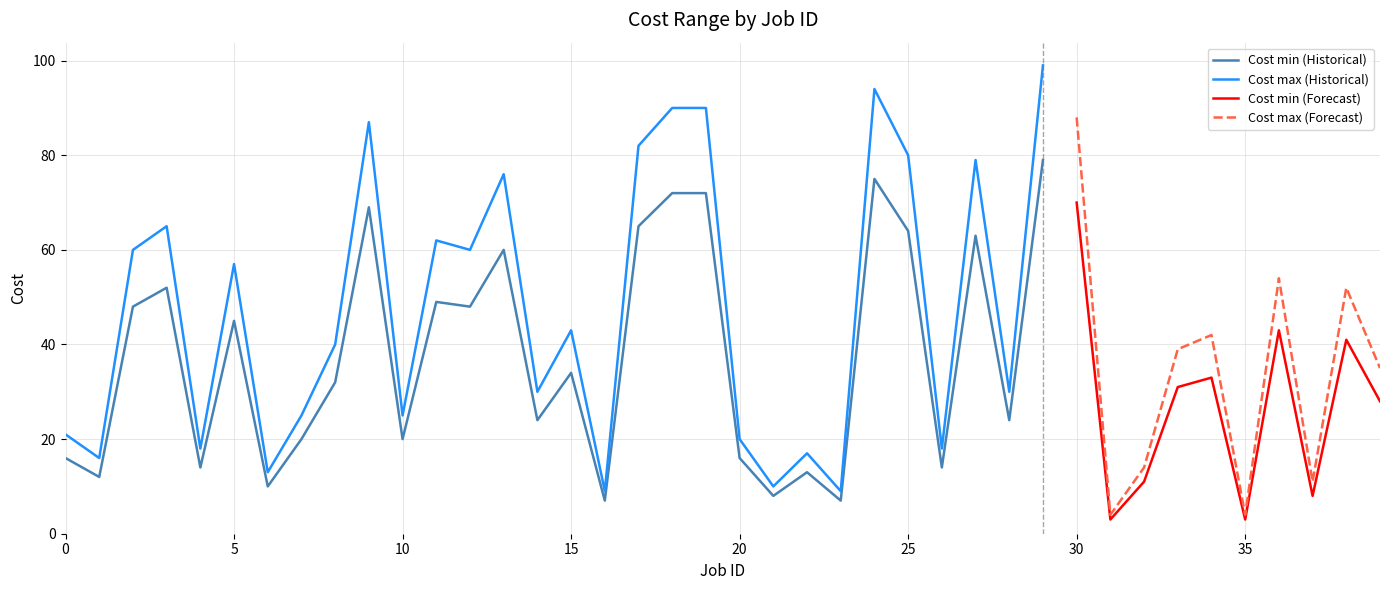

What is the average value of the Cost max series?

44